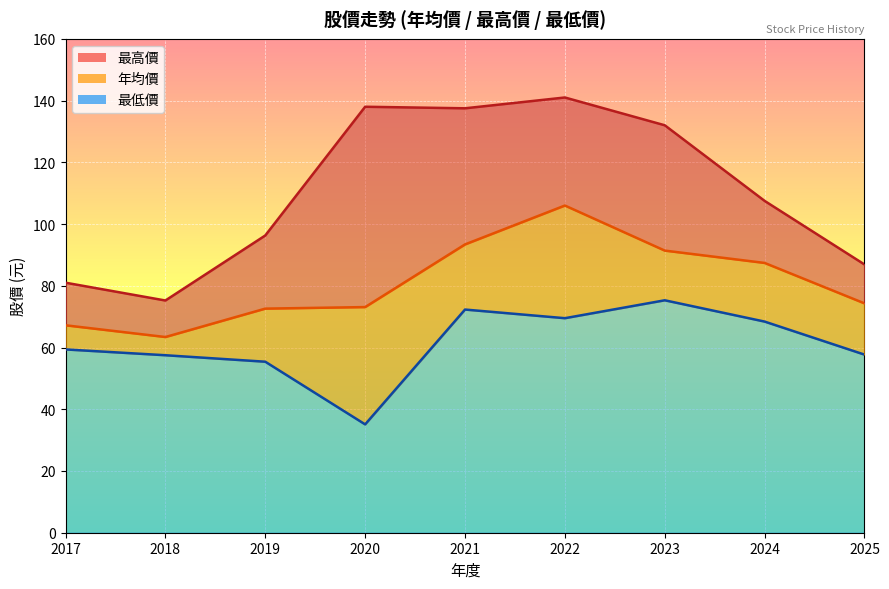

True or false: 年均價 and 最高價 intersect in this chart.

False